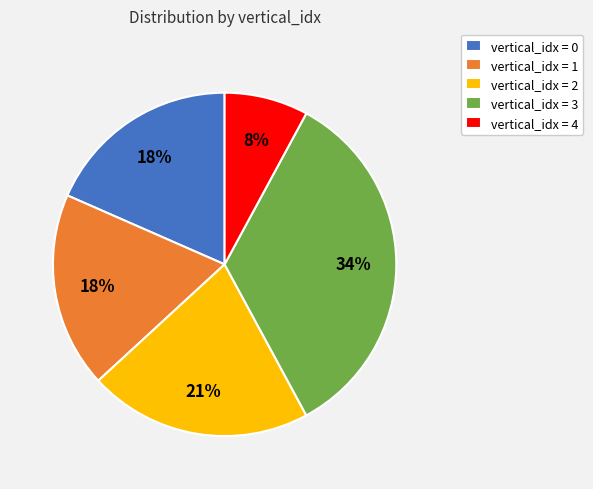

What percentage is the vertical_idx = 2 slice, to the nearest percent?

21%